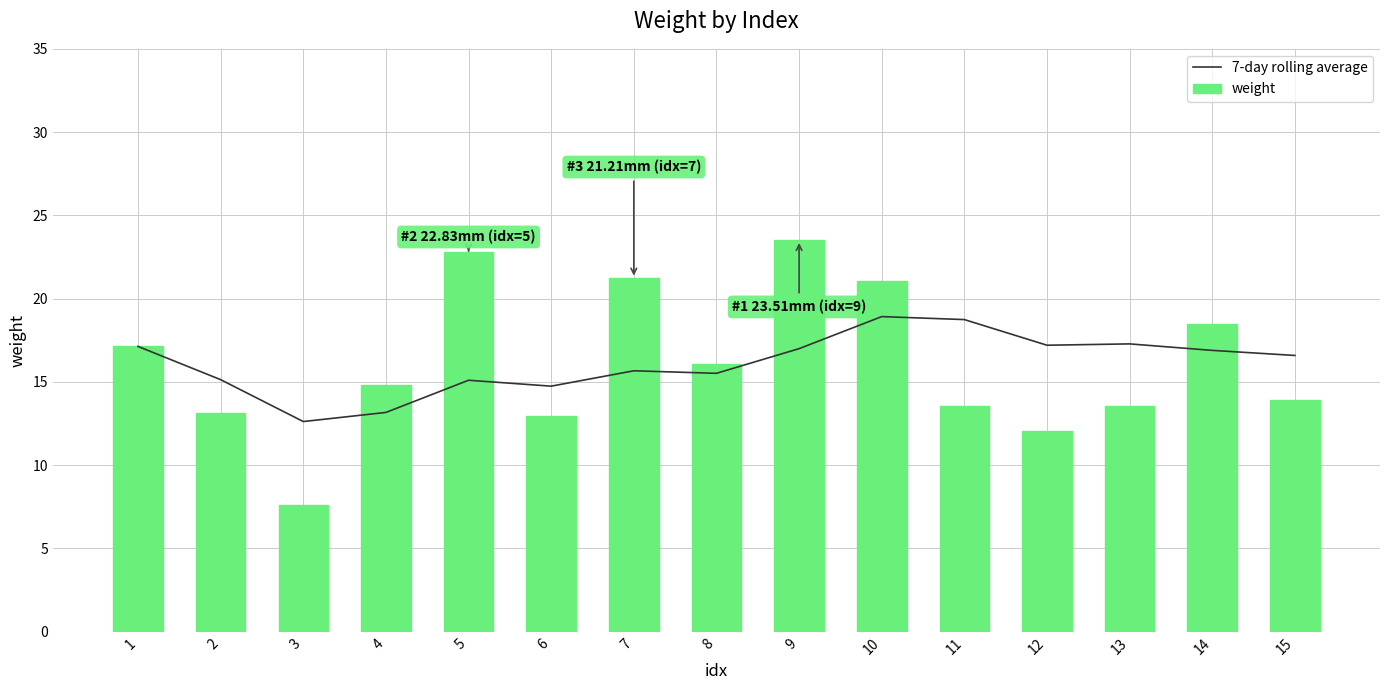

Reading left to right, list all the values displayed in this chart.

7-day rolling average: 17.1	15.1	12.6	13.2	15.1	14.7	15.7	15.5	17.0	18.9	18.7	17.2	17.3	16.9	16.6
weight: 17.1	13.1	7.6	14.8	22.8	13.0	21.2	16.1	23.5	21.1	13.6	12.1	13.5	18.5	13.9